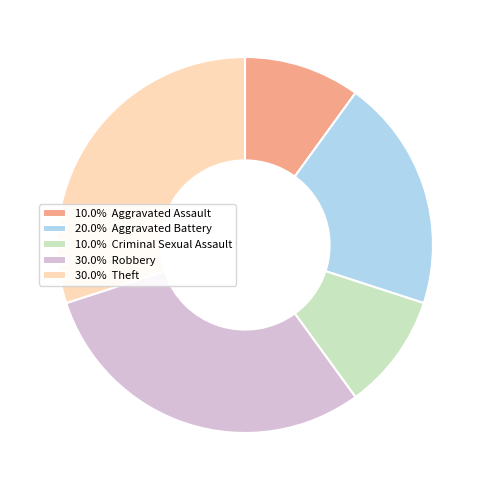

What is the ratio of the value at 10.0% Aggravated Assault to the value at 10.0% Criminal Sexual Assault?

1.0